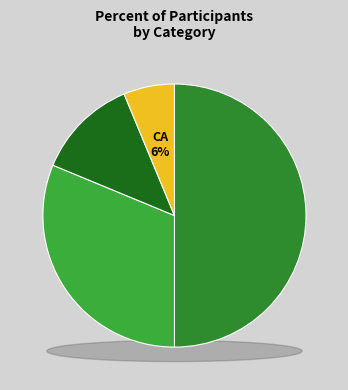

Is it true that V1 is 10% of the pie?

False